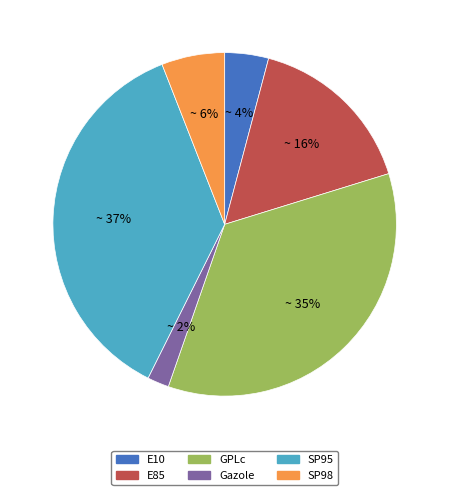

What is the largest slice in the pie chart?

SP95